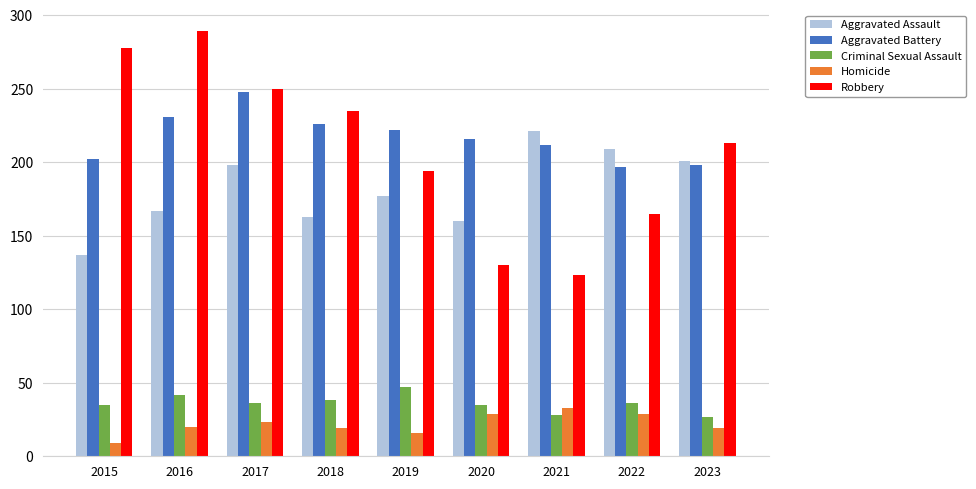

How many groups of bars are there?

9